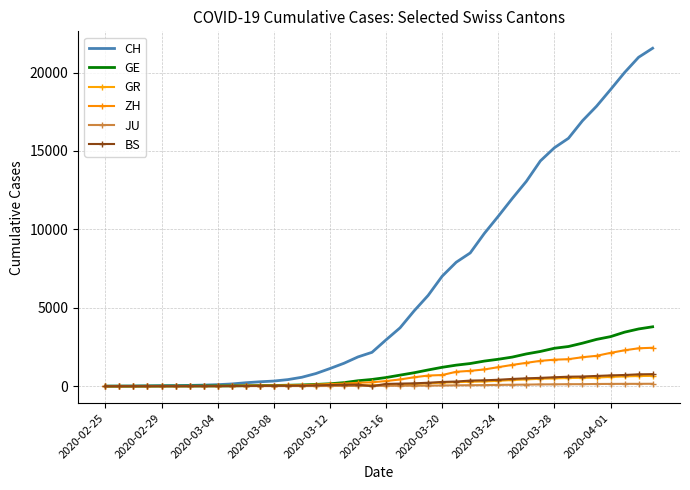

What is the sum of all GR values?

8233